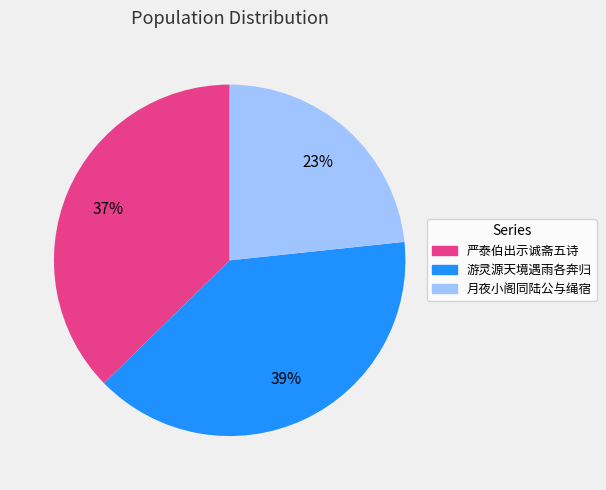

To the nearest percent, what is the average slice percentage?

33%